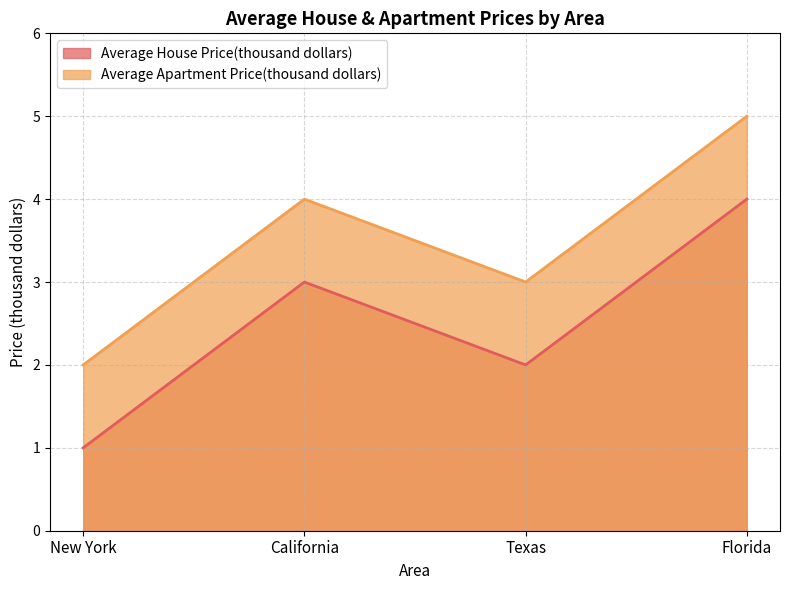

True or false: Average House Price(thousand dollars) and Average Apartment Price(thousand dollars) intersect in this chart.

False